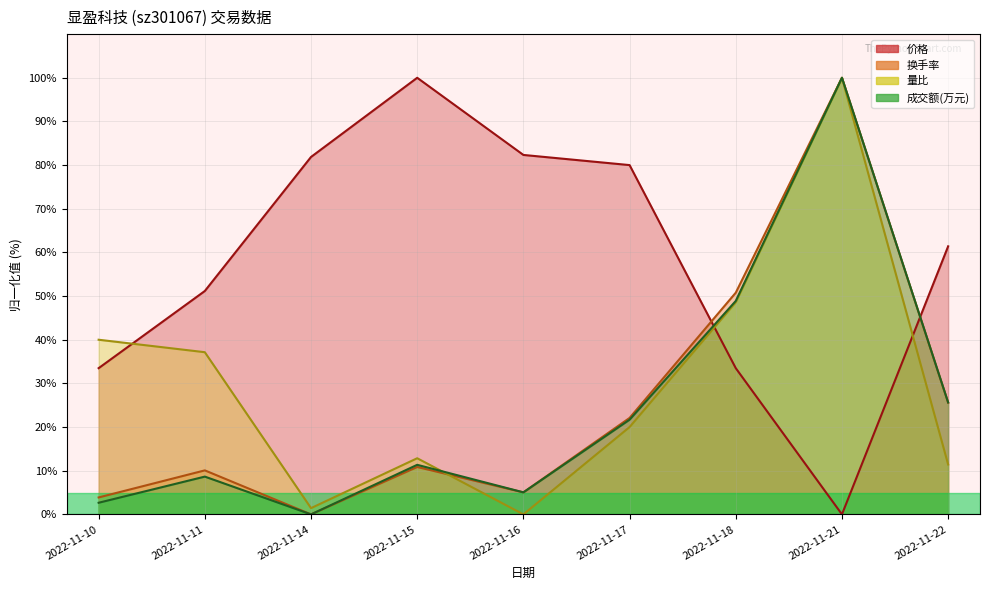

How many series are shown in this chart?

4